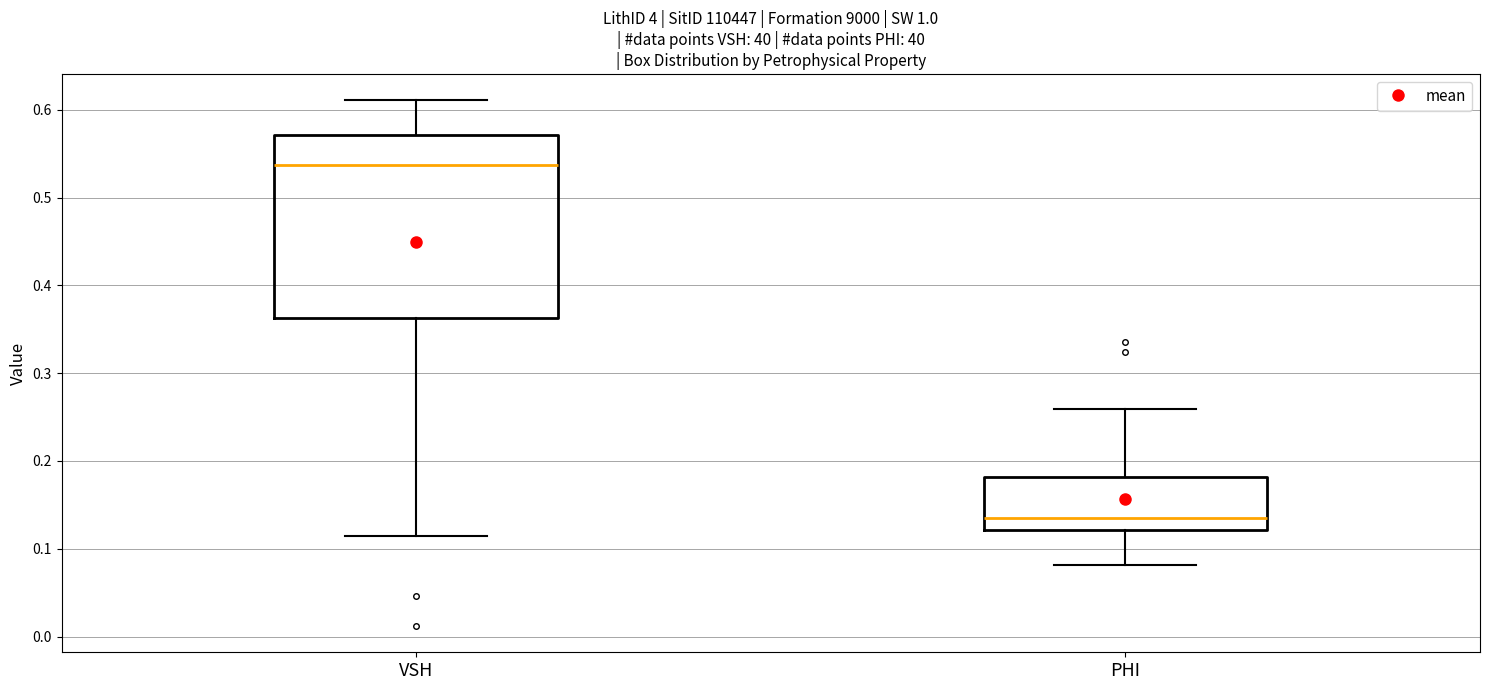

Reading left to right, read every box against the y-axis: the position of its median line, the range the box covers, and the ends of its whiskers. The values are not printed on the chart, so give them approximately, as read against the axis.

VSH: median 0.54, box 0.36 to 0.57, whiskers 0.12 to 0.61
PHI: median 0.13, box 0.12 to 0.18, whiskers 0.08 to 0.26